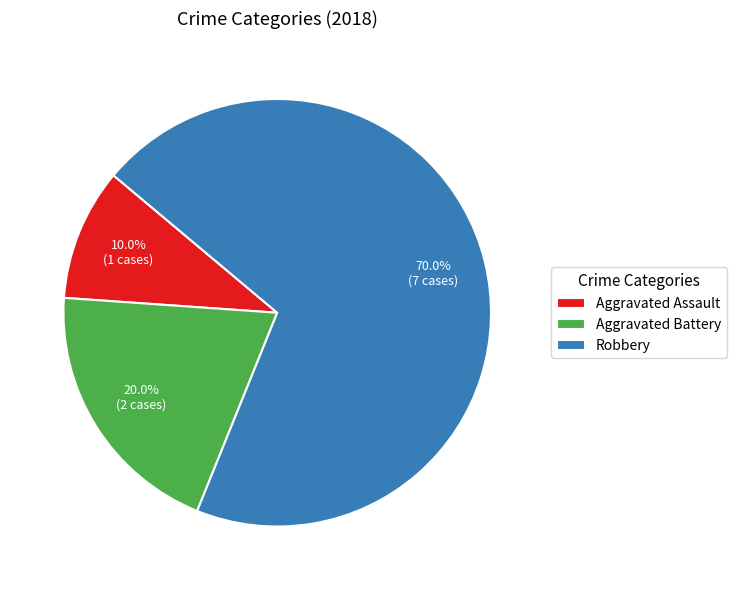

Which category has the smallest portion of the pie?

Aggravated Assault